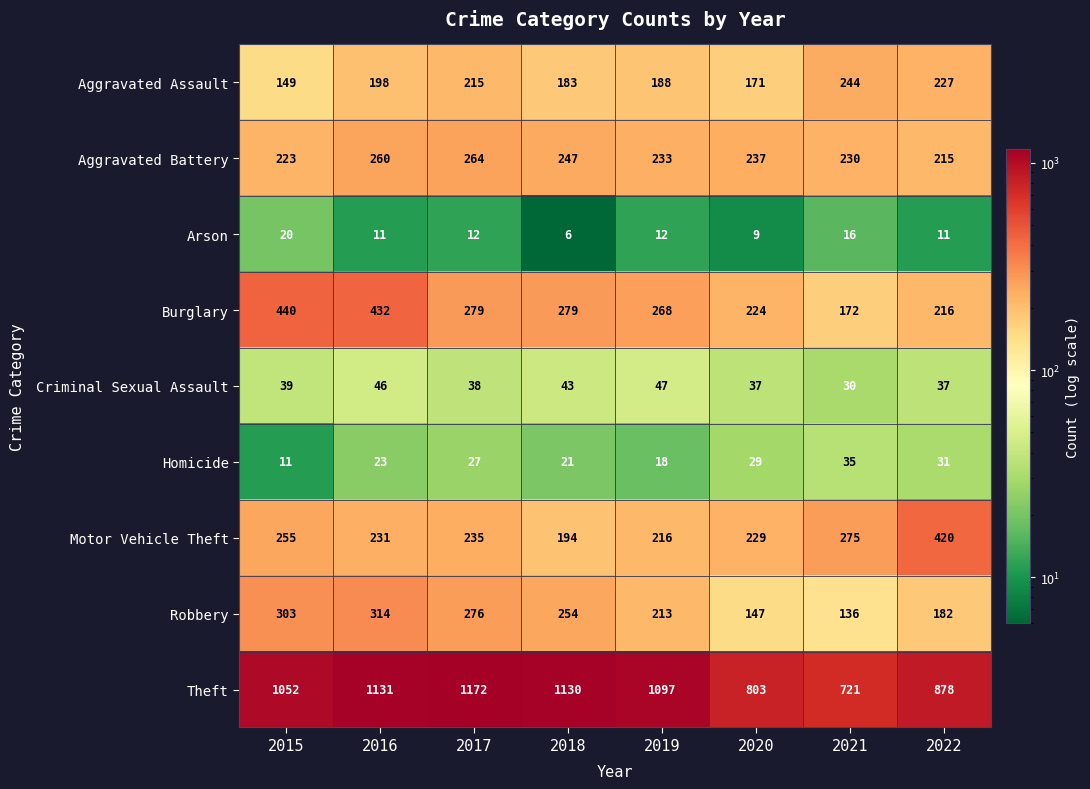

The Criminal Sexual Assault series shows 66 at 2022. True or false?

False